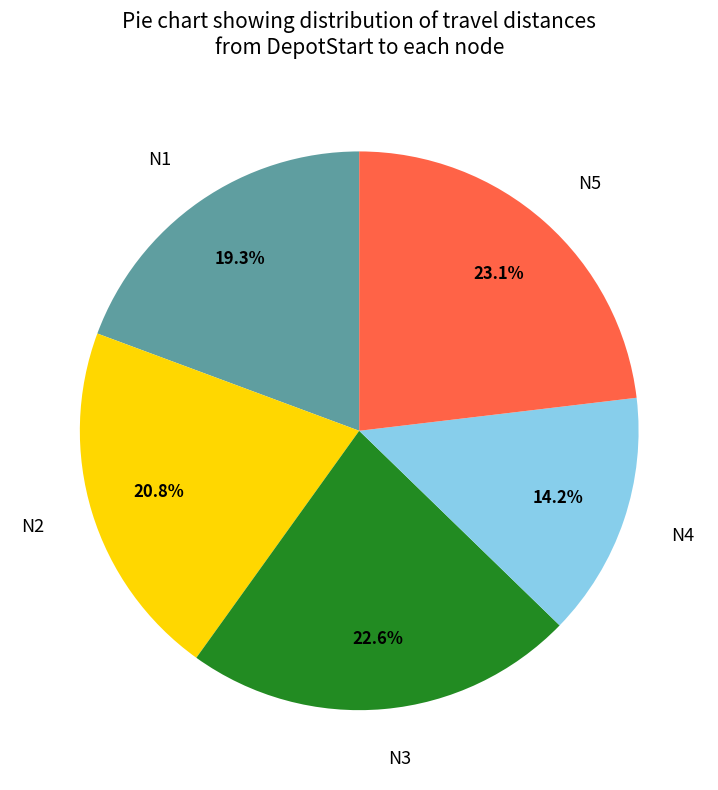

To the nearest percent, what portion does N1 represent?

19%